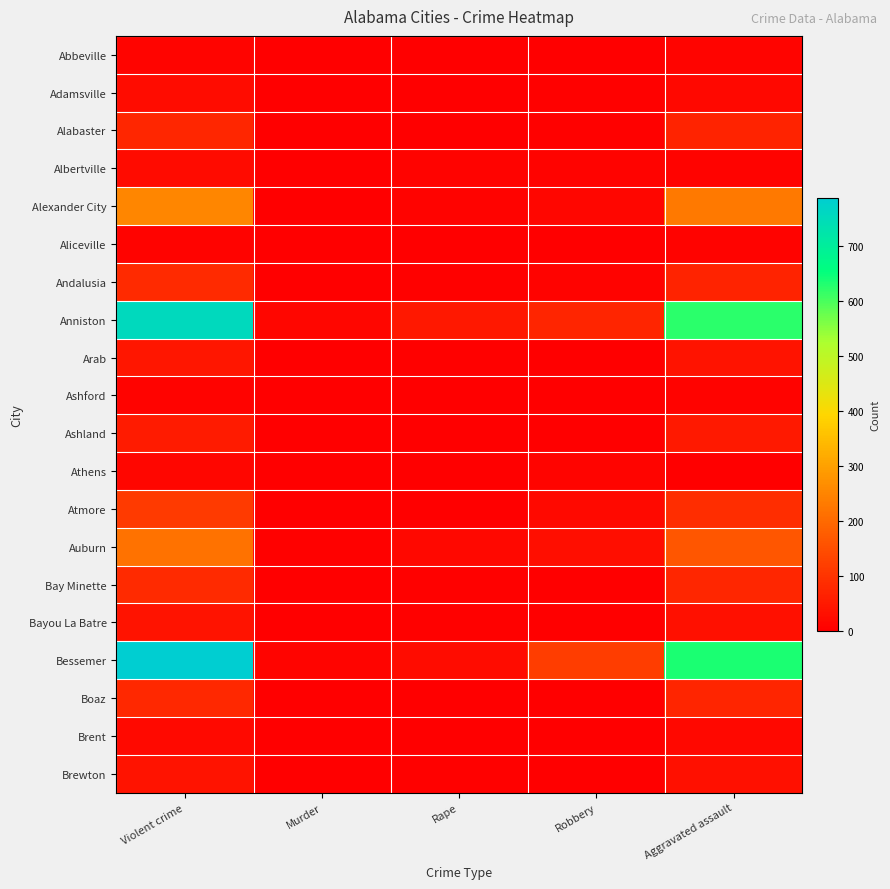

Which series changed the most between Violent crime and Robbery?

Anniston